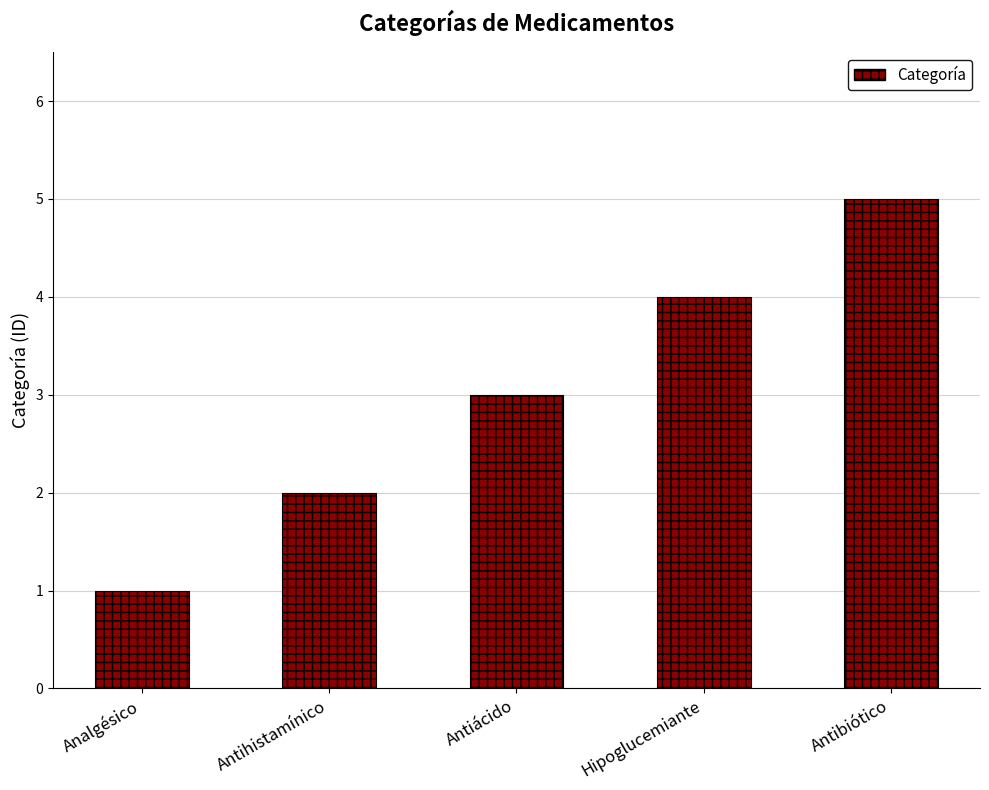

What is the label of the 1st bar from the right?

Antibiótico